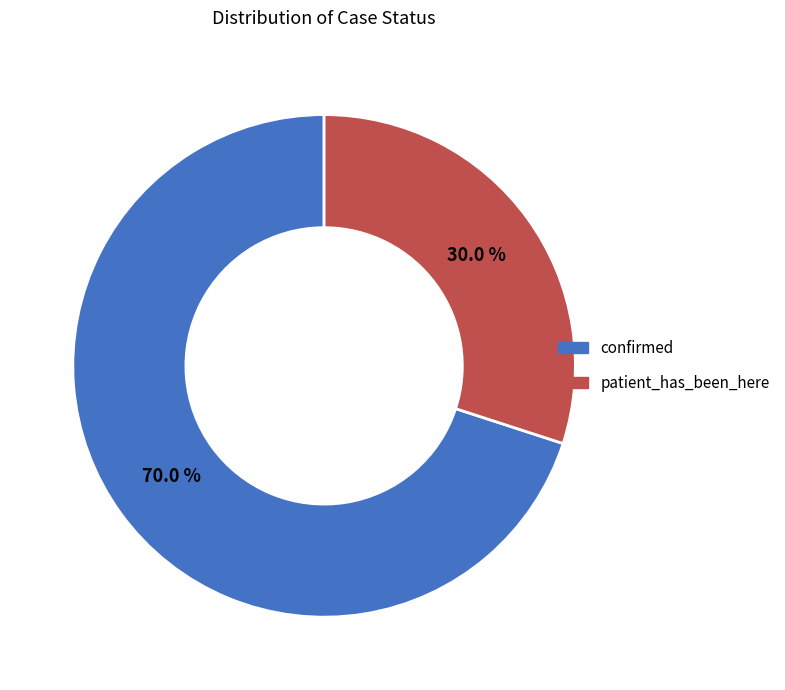

Does patient_has_been_here represent more than half of the total?

No